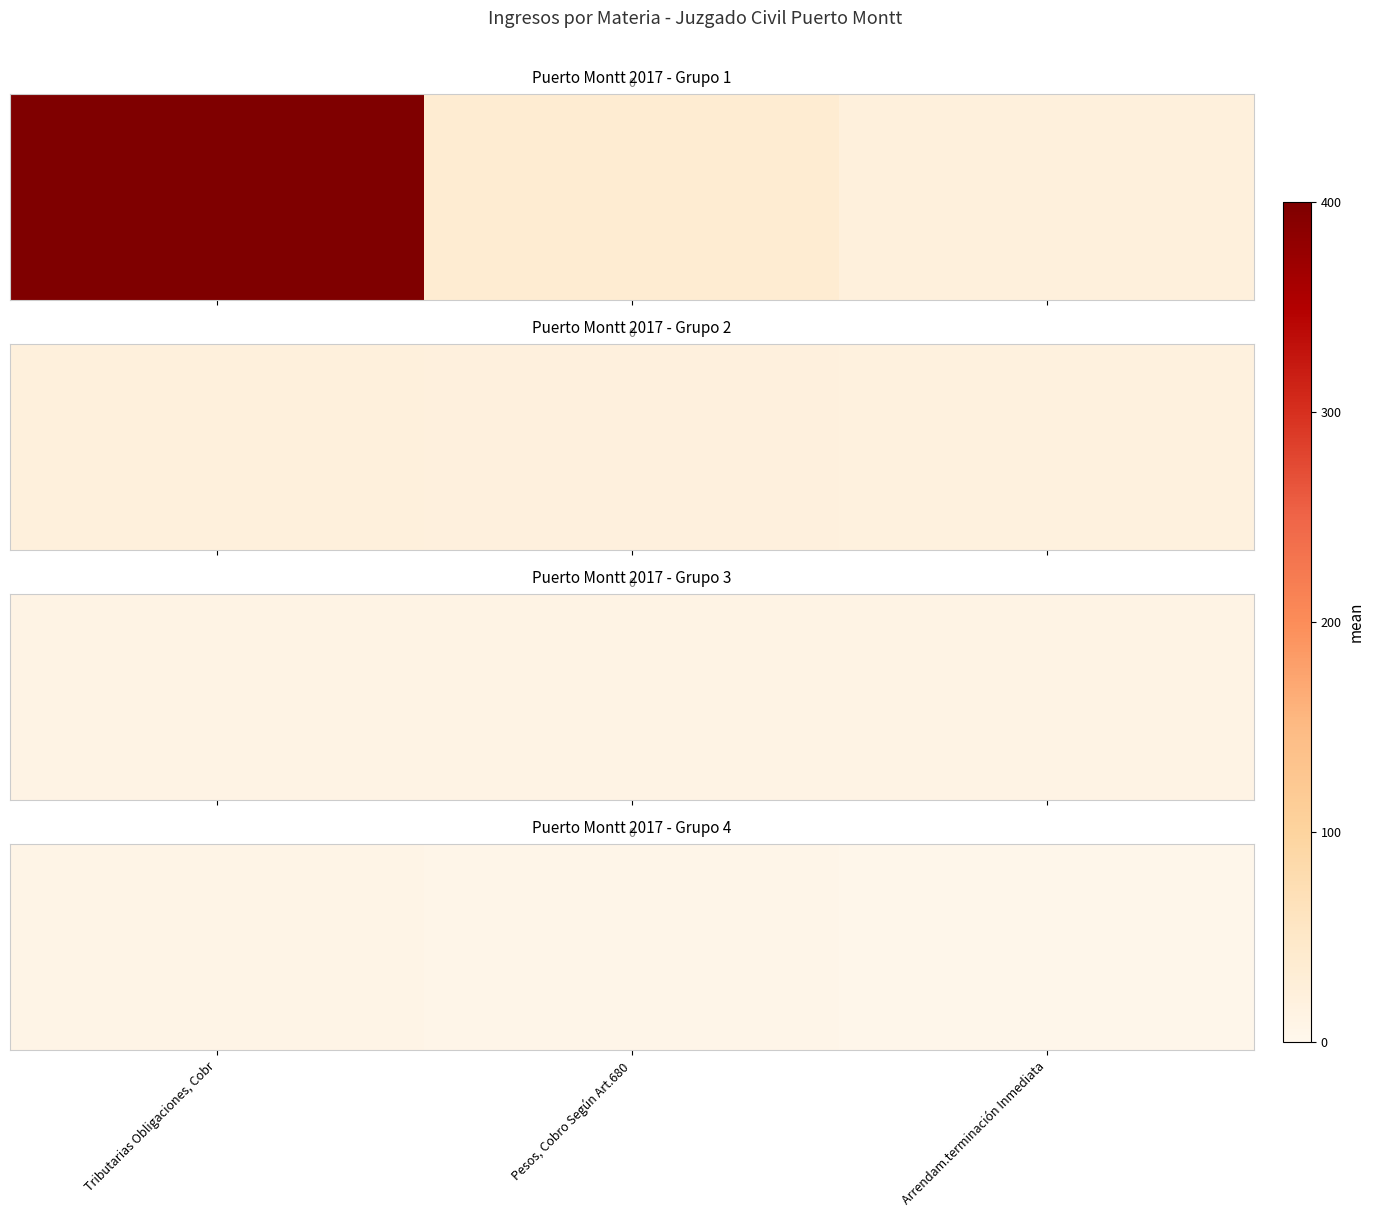

What value does the data have at Pesos, Cobro Según Art.680?

6